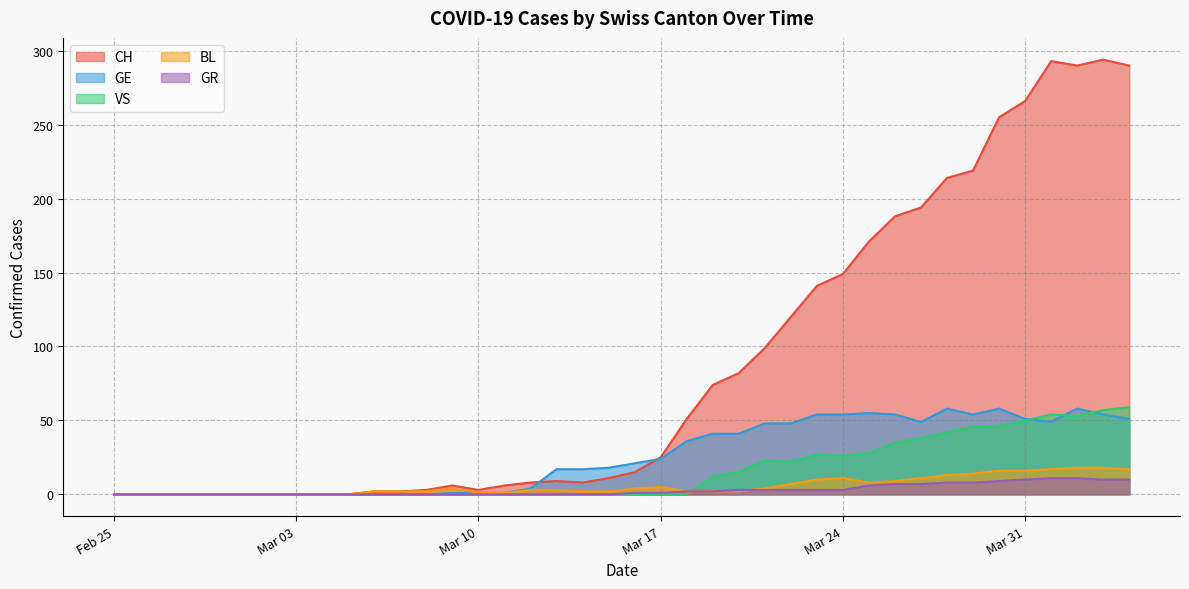

Which series has the largest range (max minus min)?

CH